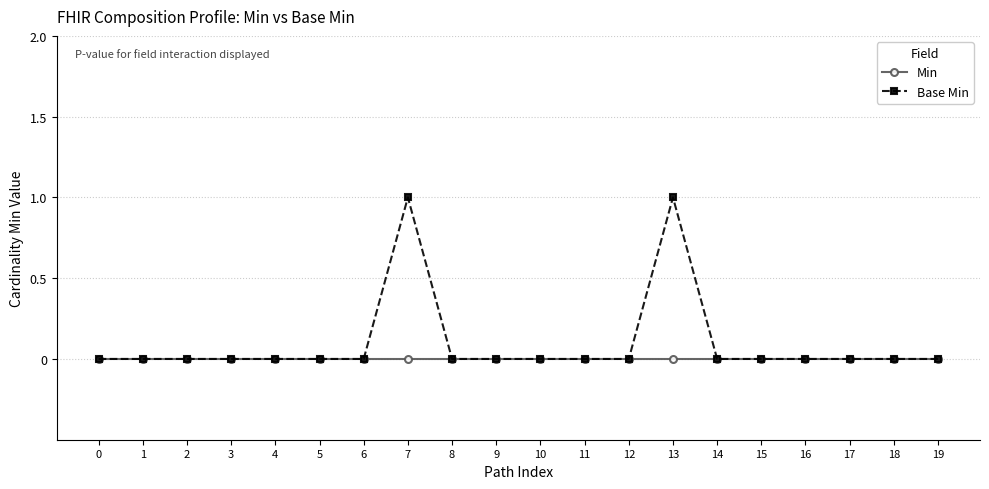

Is it true that Base Min equals 0 at 12?

True